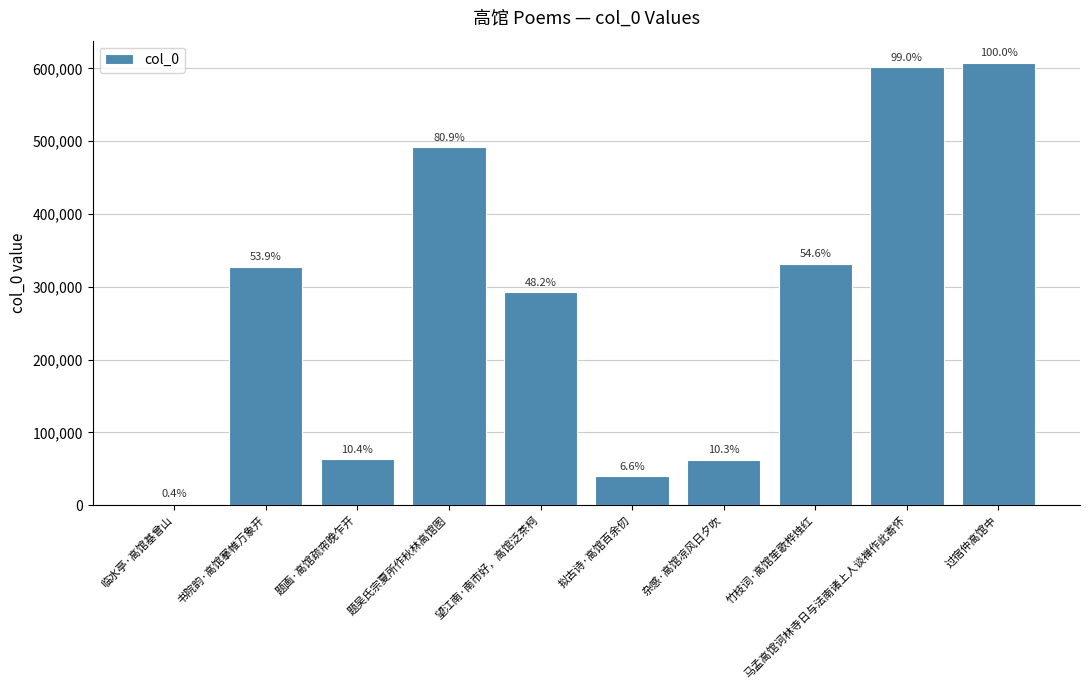

True or false: the data shows 210782 at 竹枝词·高馆笙歌桦烛红.

False